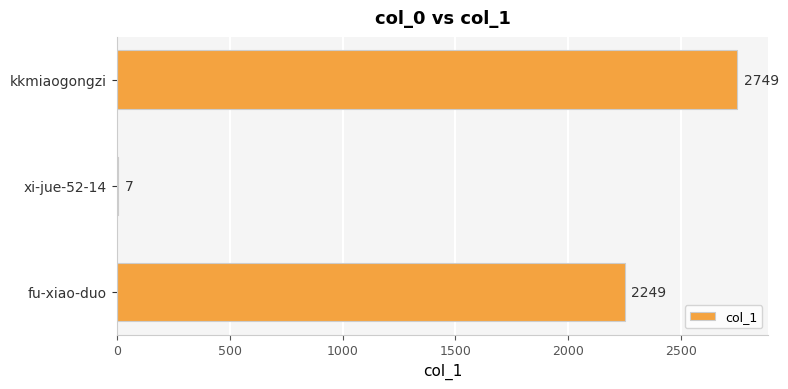

Are the bars horizontal?

Yes